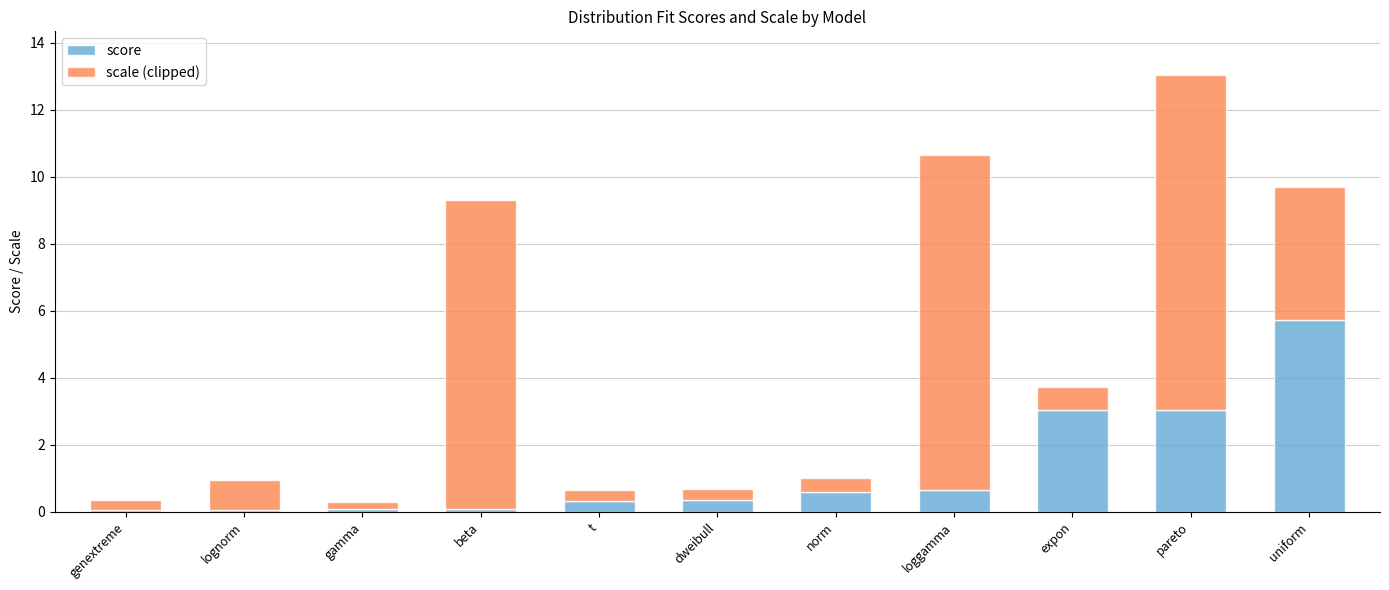

What is the difference between the score values at dweibull and beta?

0.3